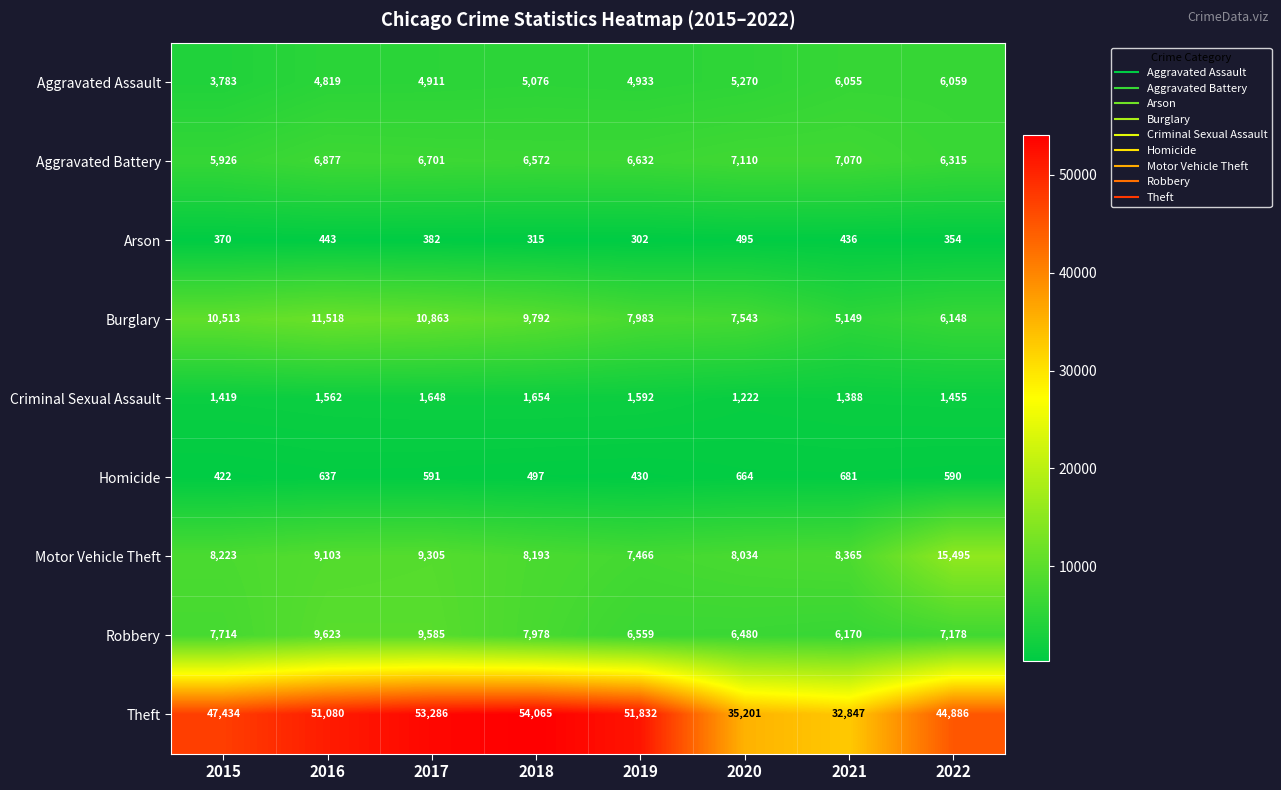

Where is Theft nearest to the value 43456?

2022